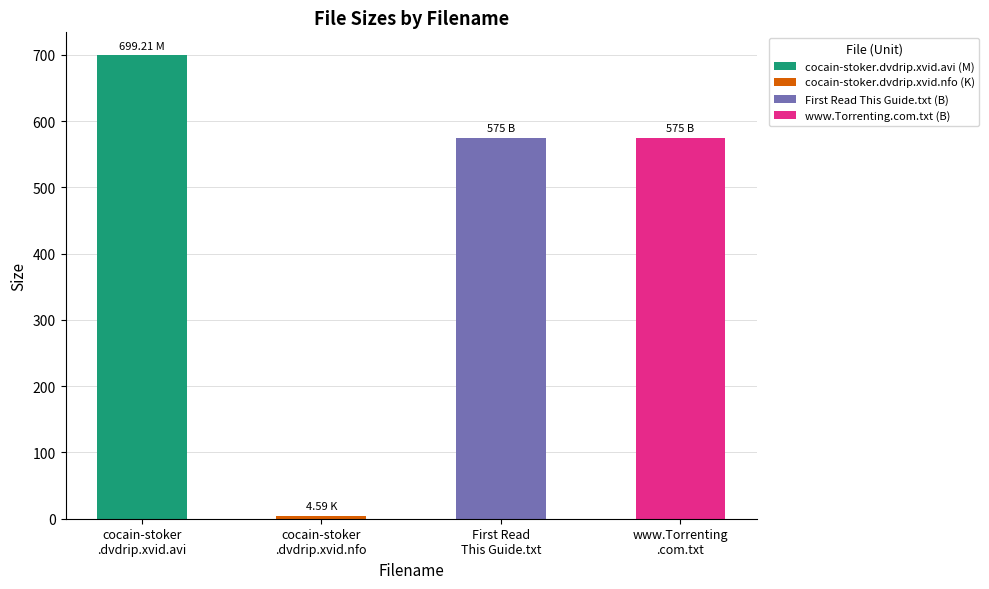

Approximately how many times larger is the value at www.Torrenting
.com.txt compared to cocain-stoker
.dvdrip.xvid.nfo?

125.3